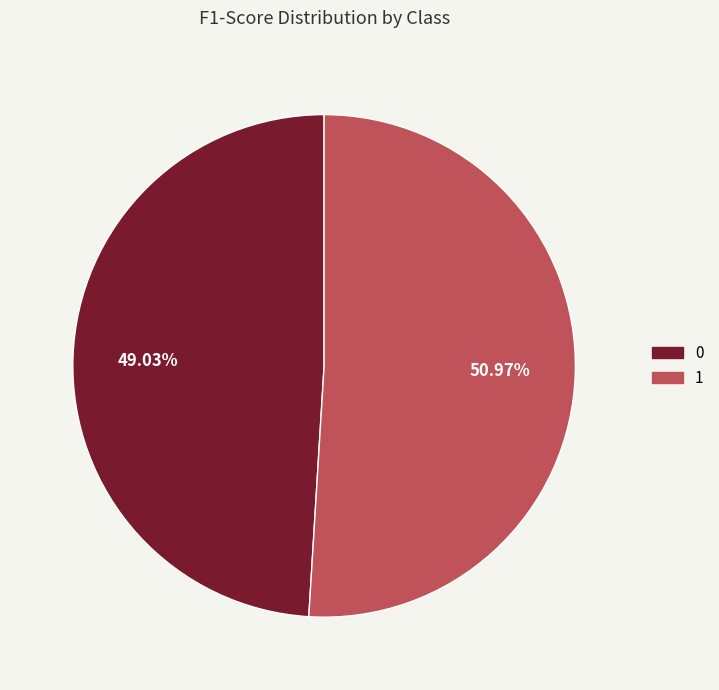

Rank the categories by value from lowest to highest.

0, 1